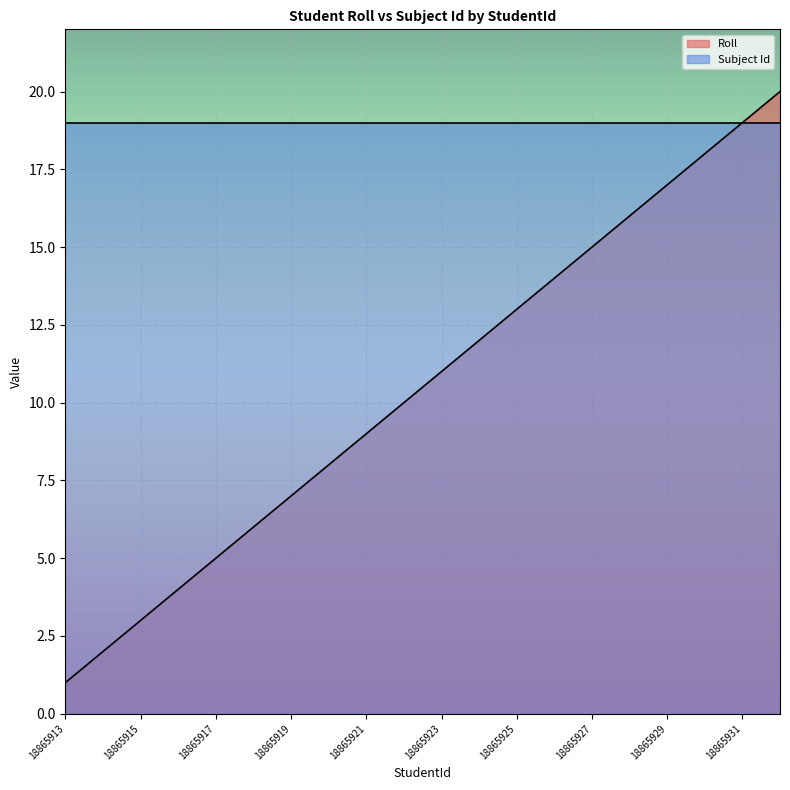

True or false: the data shows 12 at 18865921.

False